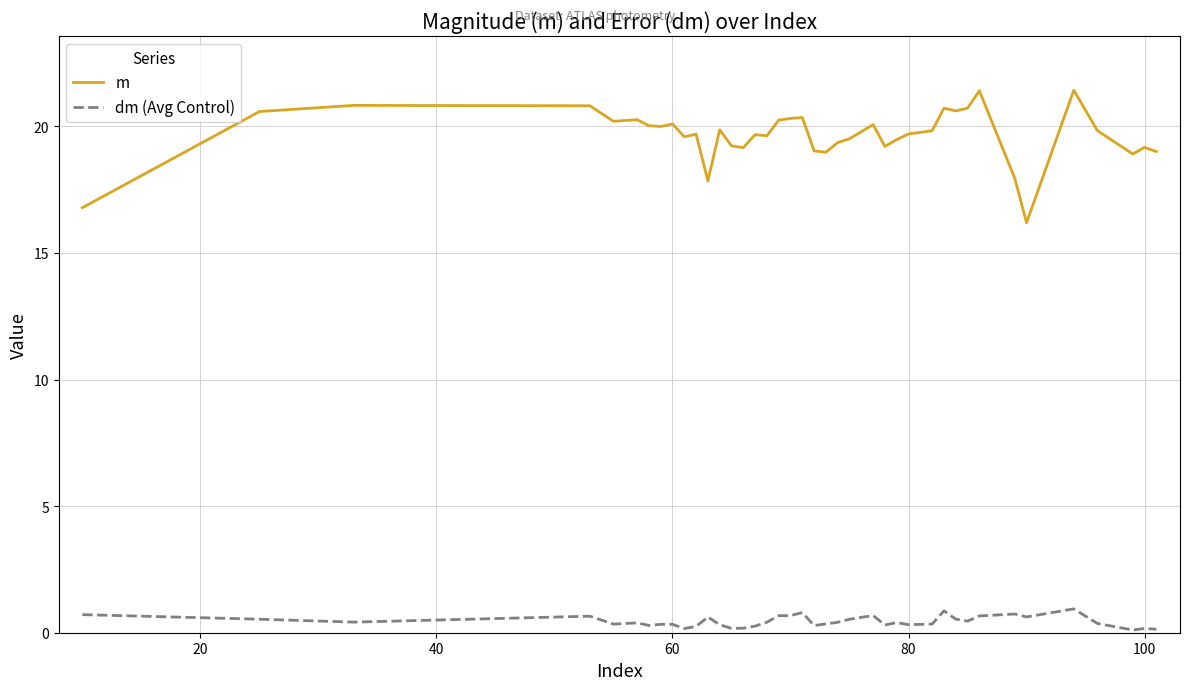

What is the maximum value shown in the chart?

21.4